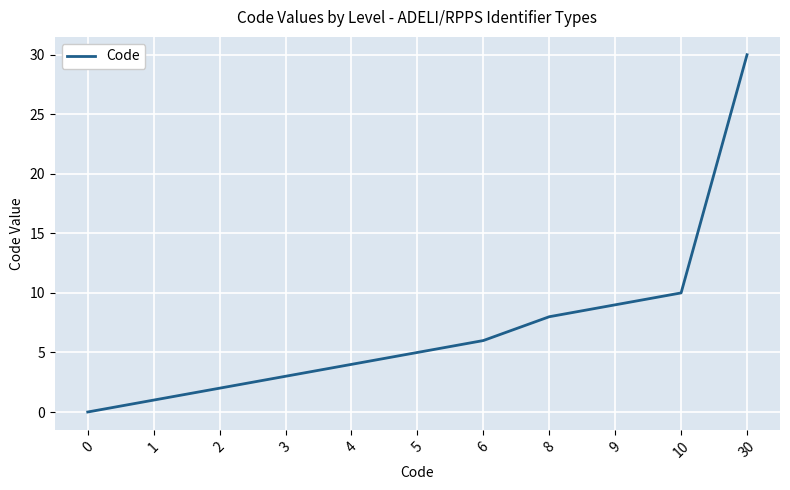

What is the difference between the maximum and second lowest values?

29